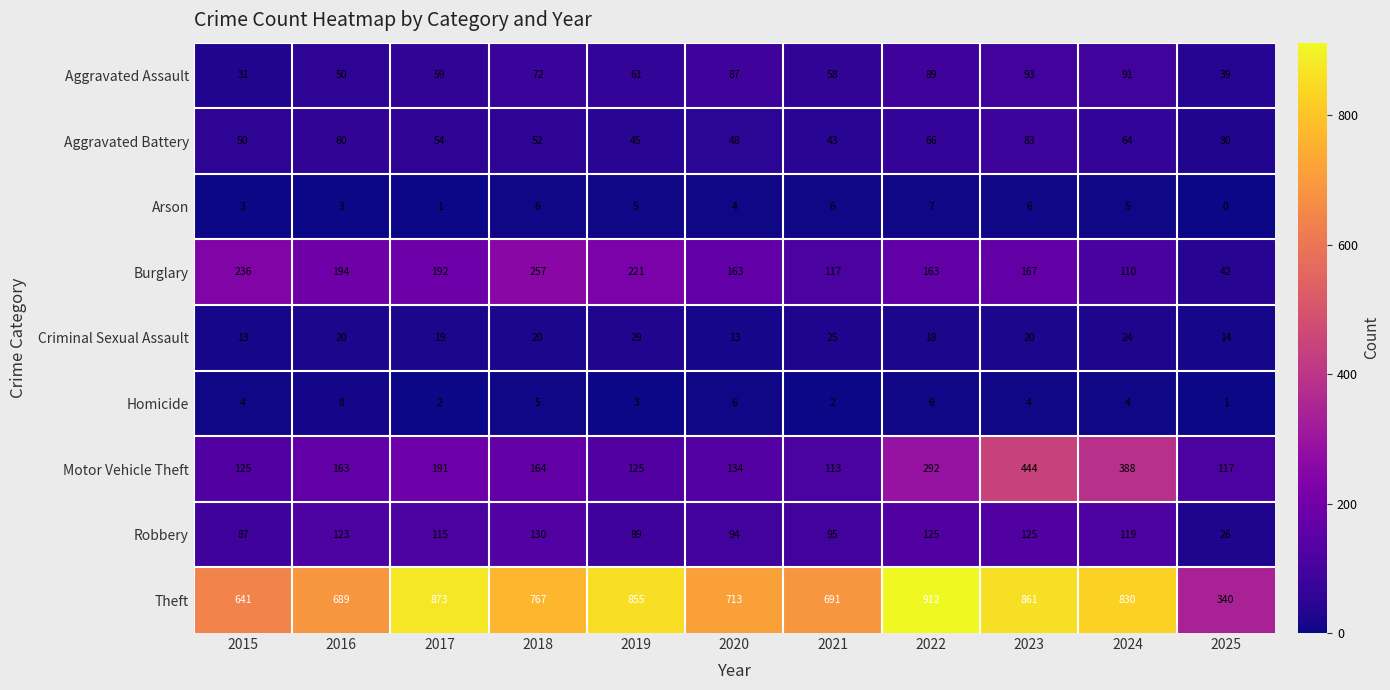

Where does the Burglary series first go above 167?

2015